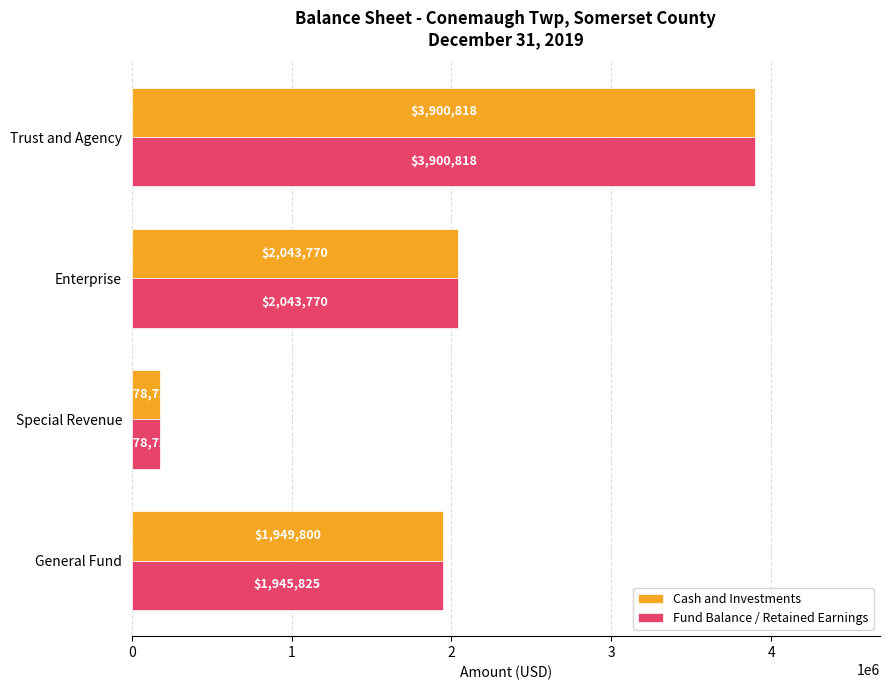

At how many categories does at least one series exceed 1301156?

3